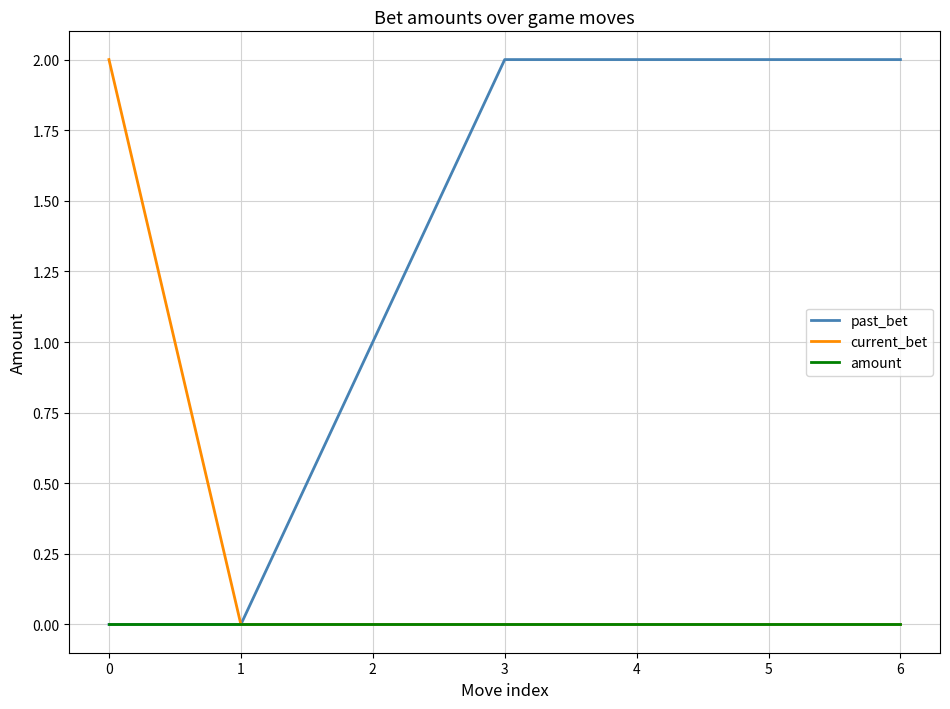

True or false: current_bet has a value of 0 at 3.

True